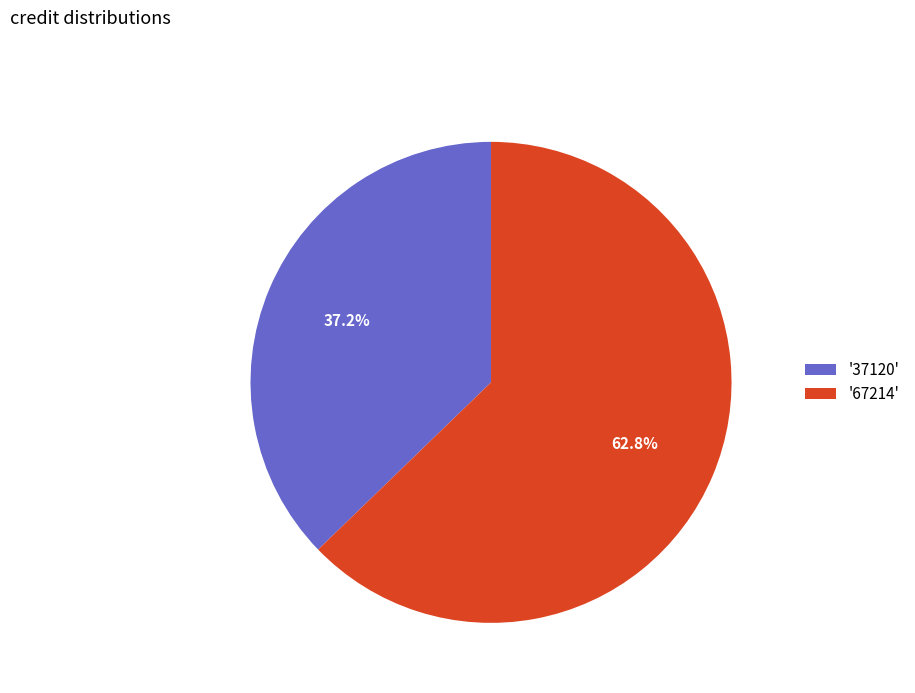

Which has a higher value, '37120' or '67214'?

'67214'